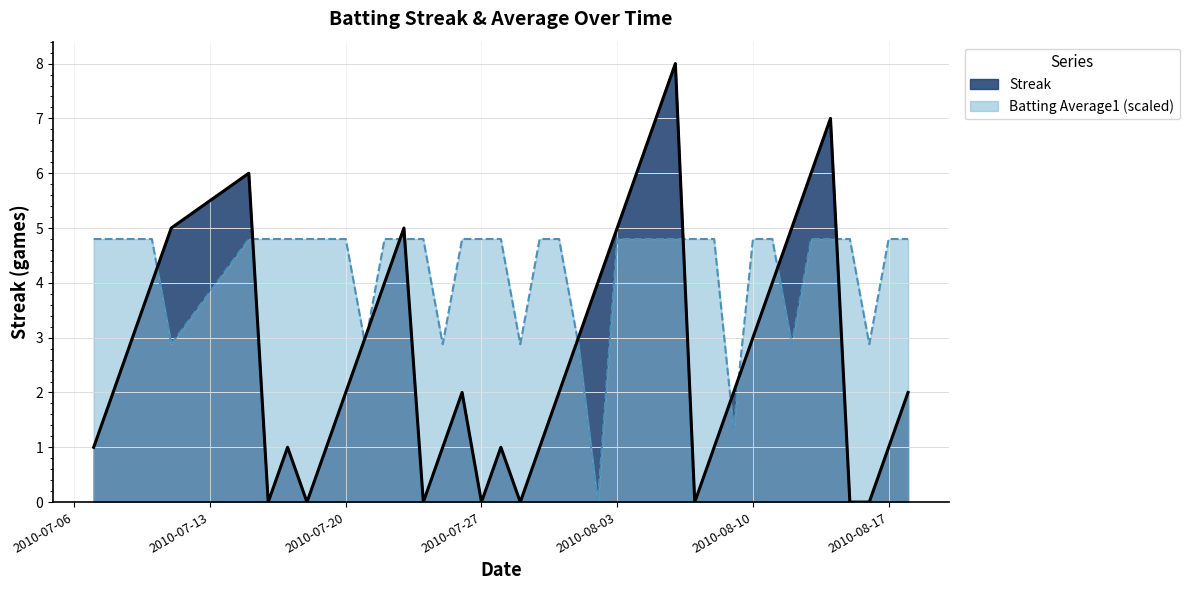

Reading right to left, extract all data points from this chart.

Streak: 2.0	1.0	0.0	0.0	7.0	6.0	5.0	4.0	3.0	2.0	1.0	0.0	8.0	7.0	6.0	5.0	4.0	3.0	2.0	1.0	0.0	1.0	0.0	2.0	1.0	0.0	5.0	4.0	3.0	2.0	1.0	0.0	1.0	0.0	6.0	5.0	4.0	3.0	2.0	1.0
Batting Average1: 4.8	4.8	2.9	4.8	4.8	4.8	2.9	4.8	4.8	1.3	4.8	4.8	4.8	4.8	4.8	4.8	0.0	2.9	4.8	4.8	2.9	4.8	4.8	4.8	2.9	4.8	4.8	4.8	2.9	4.8	4.8	4.8	4.8	4.8	4.8	2.9	4.8	4.8	4.8	4.8